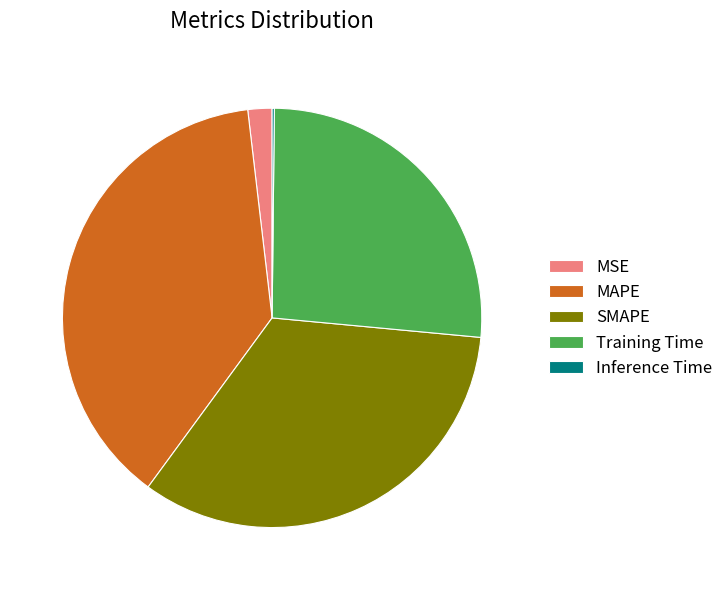

Which slice is the largest?

MAPE